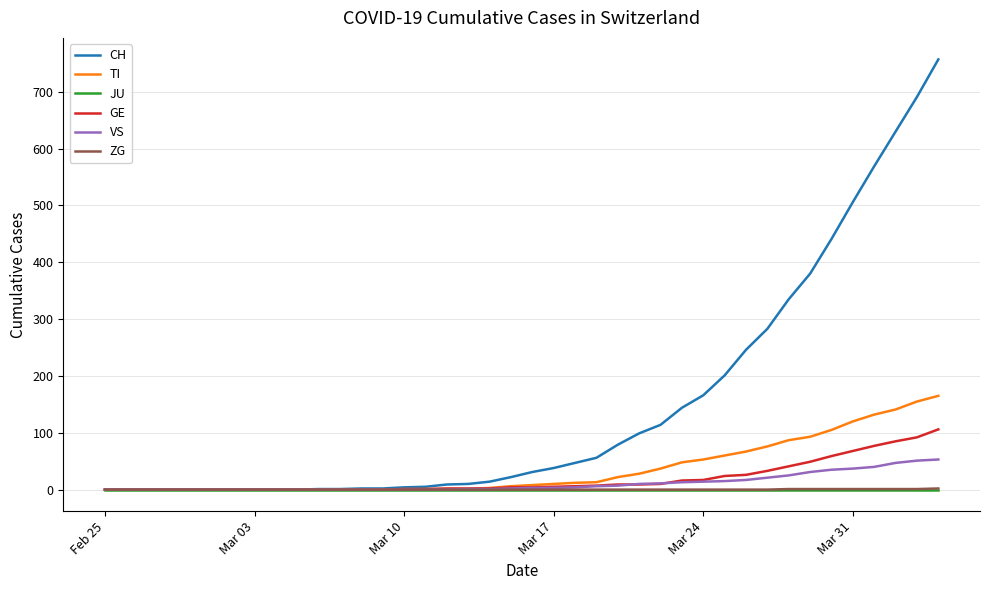

Which series has the largest range (max minus min)?

CH